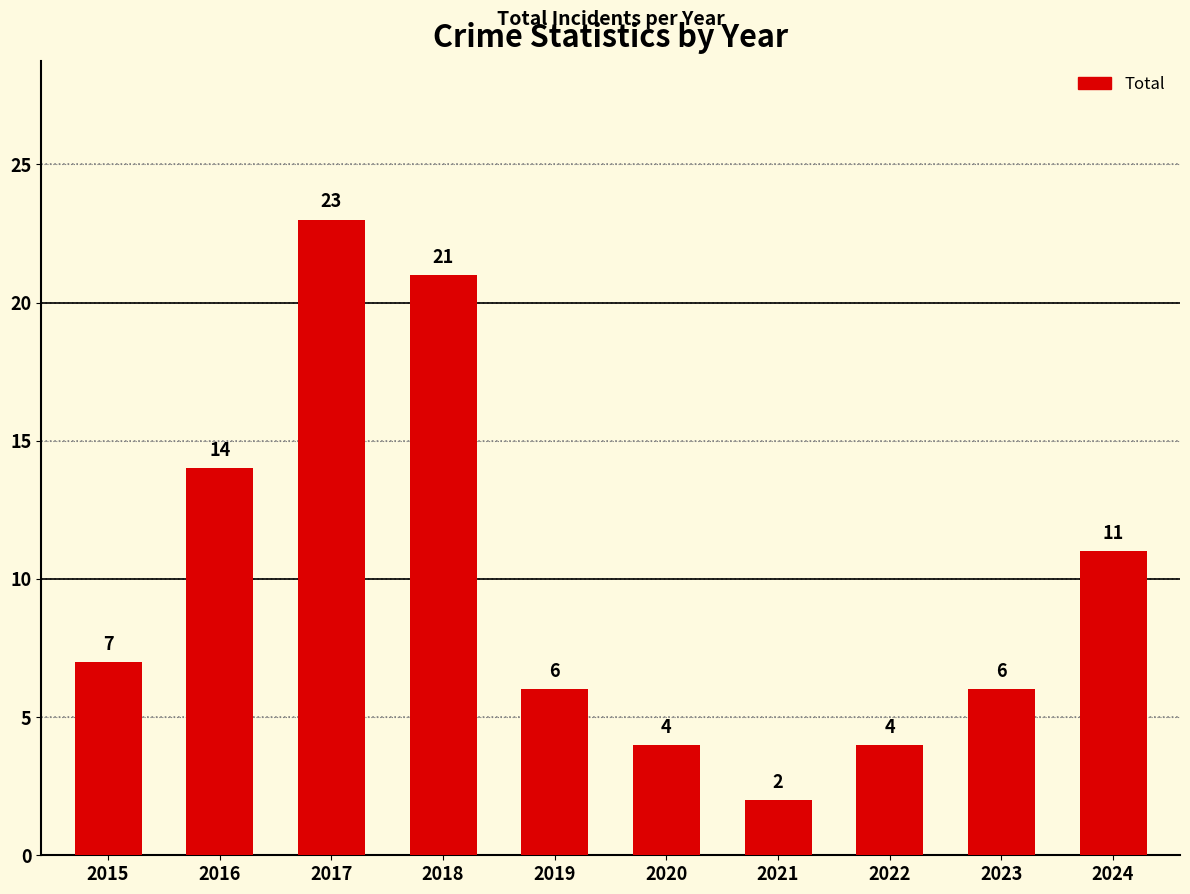

Between 2016 and 2023, which is larger?

2016